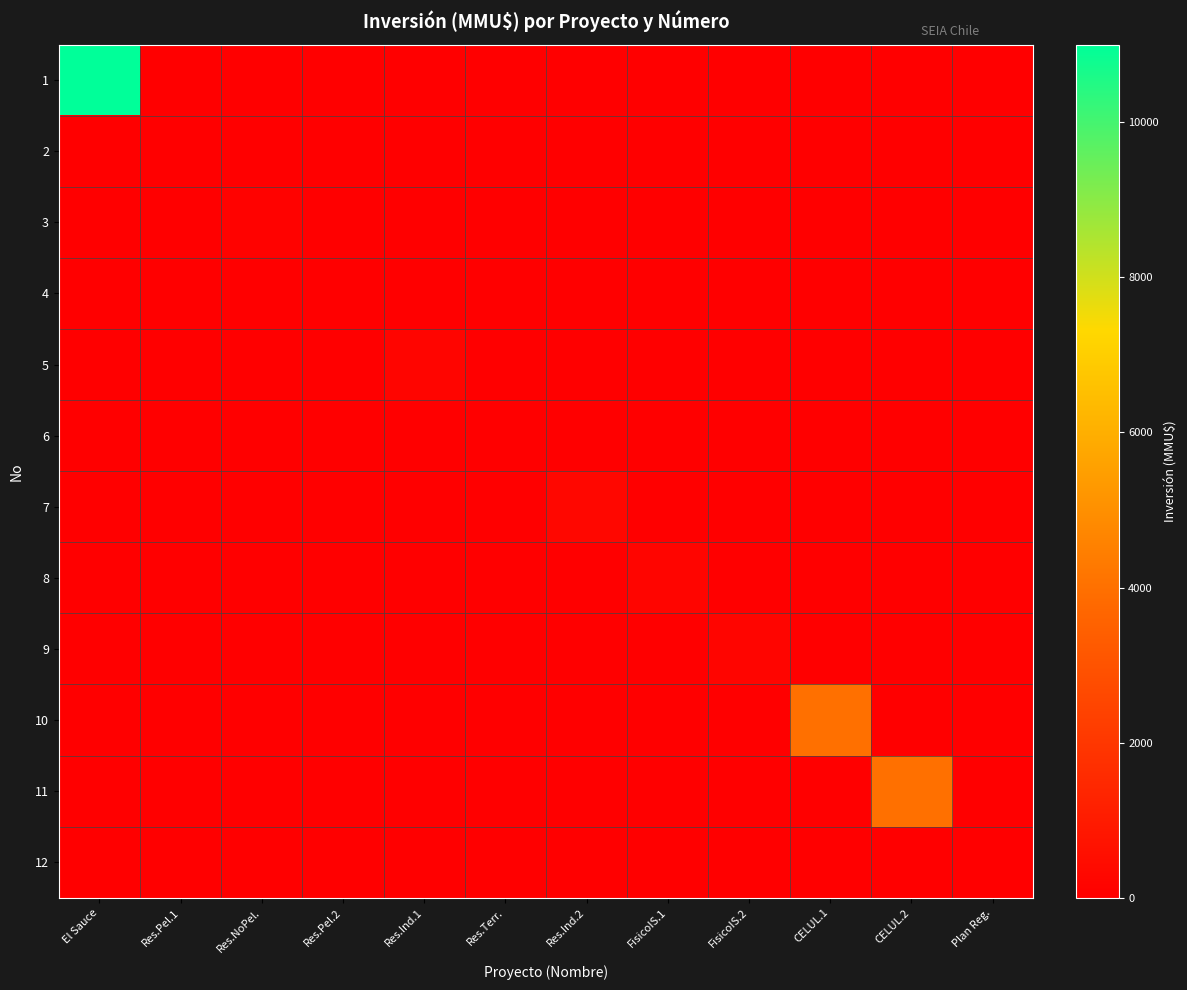

Reading right to left, list all the values displayed in this chart.

1: Plan Reg.=0	CELUL.2=0	CELUL.1=0	FisicoIS.2=0	FisicoIS.1=0	Res.Ind.2=0	Res.Terr.=0	Res.Ind.1=0	Res.Pel.2=0	Res.NoPel.=0	Res.Pel.1=0	El Sauce=11000
2: Plan Reg.=0	CELUL.2=0	CELUL.1=0	FisicoIS.2=0	FisicoIS.1=0	Res.Ind.2=0	Res.Terr.=0	Res.Ind.1=0	Res.Pel.2=0	Res.NoPel.=0	Res.Pel.1=0	El Sauce=0
3: Plan Reg.=0	CELUL.2=0	CELUL.1=0	FisicoIS.2=0	FisicoIS.1=0	Res.Ind.2=0	Res.Terr.=0	Res.Ind.1=0	Res.Pel.2=0	Res.NoPel.=100	Res.Pel.1=0	El Sauce=0
4: Plan Reg.=0	CELUL.2=0	CELUL.1=0	FisicoIS.2=0	FisicoIS.1=0	Res.Ind.2=0	Res.Terr.=0	Res.Ind.1=0	Res.Pel.2=22	Res.NoPel.=0	Res.Pel.1=0	El Sauce=0
5: Plan Reg.=0	CELUL.2=0	CELUL.1=0	FisicoIS.2=0	FisicoIS.1=0	Res.Ind.2=0	Res.Terr.=0	Res.Ind.1=234	Res.Pel.2=0	Res.NoPel.=0	Res.Pel.1=0	El Sauce=0
6: Plan Reg.=0	CELUL.2=0	CELUL.1=0	FisicoIS.2=0	FisicoIS.1=0	Res.Ind.2=0	Res.Terr.=10	Res.Ind.1=0	Res.Pel.2=0	Res.NoPel.=0	Res.Pel.1=0	El Sauce=0
7: Plan Reg.=0	CELUL.2=0	CELUL.1=0	FisicoIS.2=0	FisicoIS.1=0	Res.Ind.2=300	Res.Terr.=0	Res.Ind.1=0	Res.Pel.2=0	Res.NoPel.=0	Res.Pel.1=0	El Sauce=0
8: Plan Reg.=0	CELUL.2=0	CELUL.1=0	FisicoIS.2=0	FisicoIS.1=200	Res.Ind.2=0	Res.Terr.=0	Res.Ind.1=0	Res.Pel.2=0	Res.NoPel.=0	Res.Pel.1=0	El Sauce=0
9: Plan Reg.=0	CELUL.2=0	CELUL.1=0	FisicoIS.2=200	FisicoIS.1=0	Res.Ind.2=0	Res.Terr.=0	Res.Ind.1=0	Res.Pel.2=0	Res.NoPel.=0	Res.Pel.1=0	El Sauce=0
10: Plan Reg.=0	CELUL.2=0	CELUL.1=4000	FisicoIS.2=0	FisicoIS.1=0	Res.Ind.2=0	Res.Terr.=0	Res.Ind.1=0	Res.Pel.2=0	Res.NoPel.=0	Res.Pel.1=0	El Sauce=0
11: Plan Reg.=0	CELUL.2=4000	CELUL.1=0	FisicoIS.2=0	FisicoIS.1=0	Res.Ind.2=0	Res.Terr.=0	Res.Ind.1=0	Res.Pel.2=0	Res.NoPel.=0	Res.Pel.1=0	El Sauce=0
12: Plan Reg.=0	CELUL.2=0	CELUL.1=0	FisicoIS.2=0	FisicoIS.1=0	Res.Ind.2=0	Res.Terr.=0	Res.Ind.1=0	Res.Pel.2=0	Res.NoPel.=0	Res.Pel.1=0	El Sauce=0